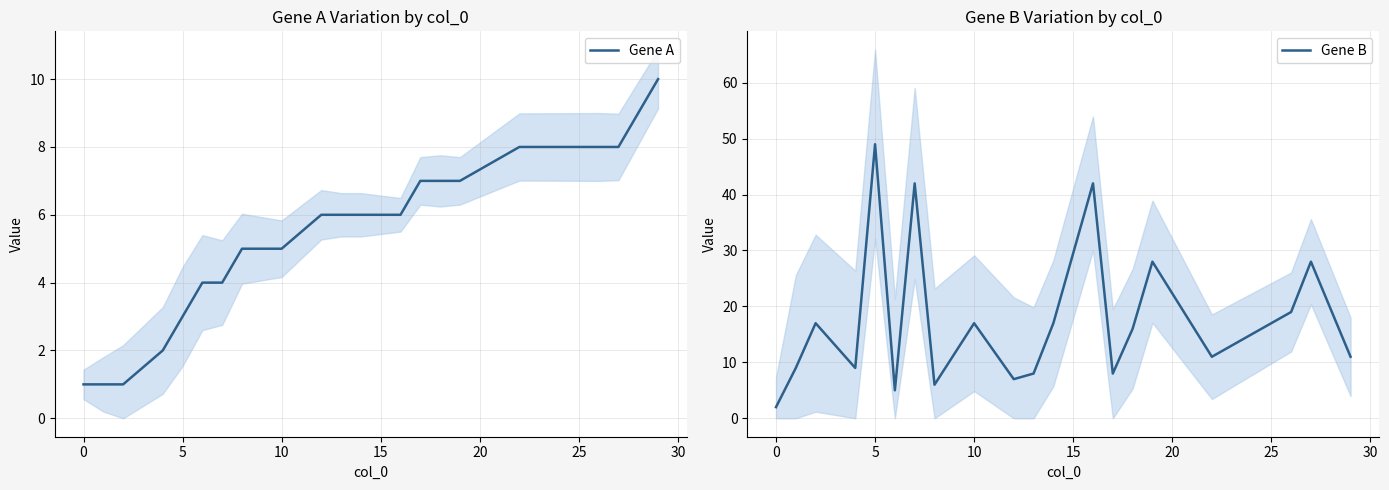

What is the value of the Gene A point at the 20th from the left?

10